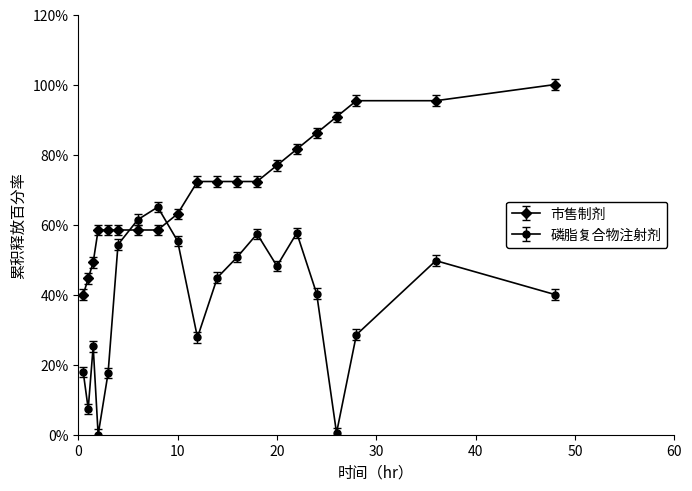

What are all the series names shown in the legend?

市售制剂, 磷脂复合物注射剂